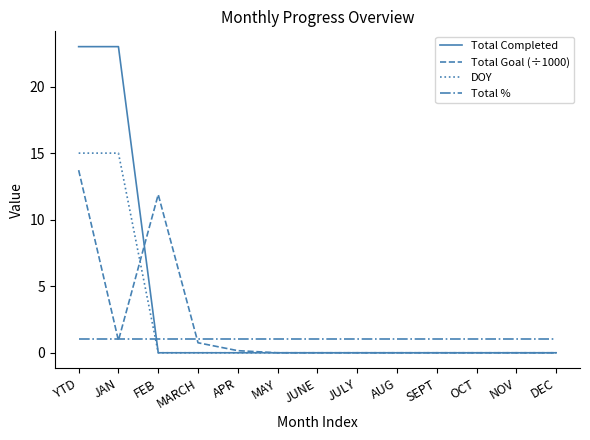

What position from the right is SEPT?

4